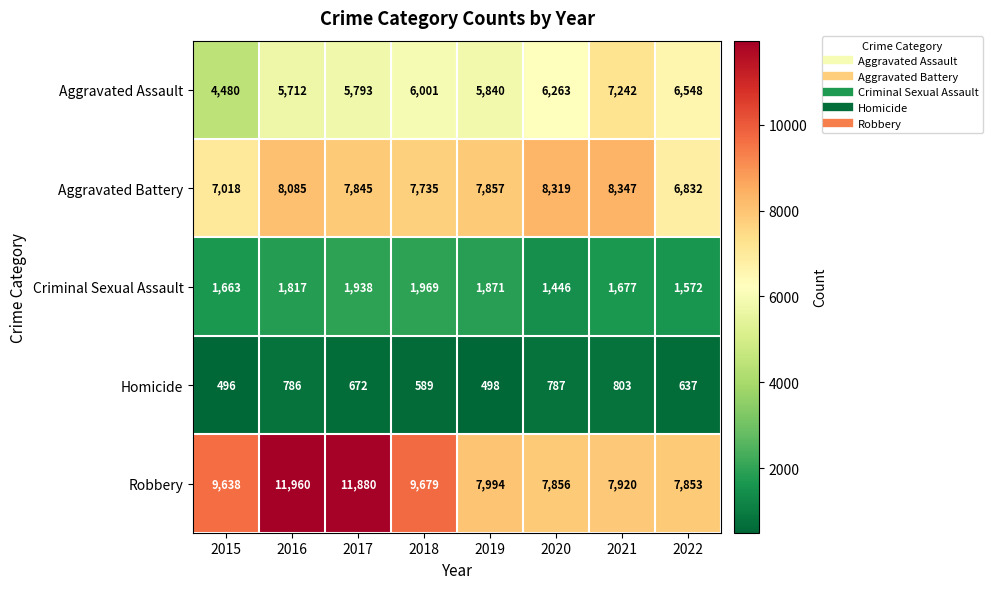

Count the number of categories in the chart.

8